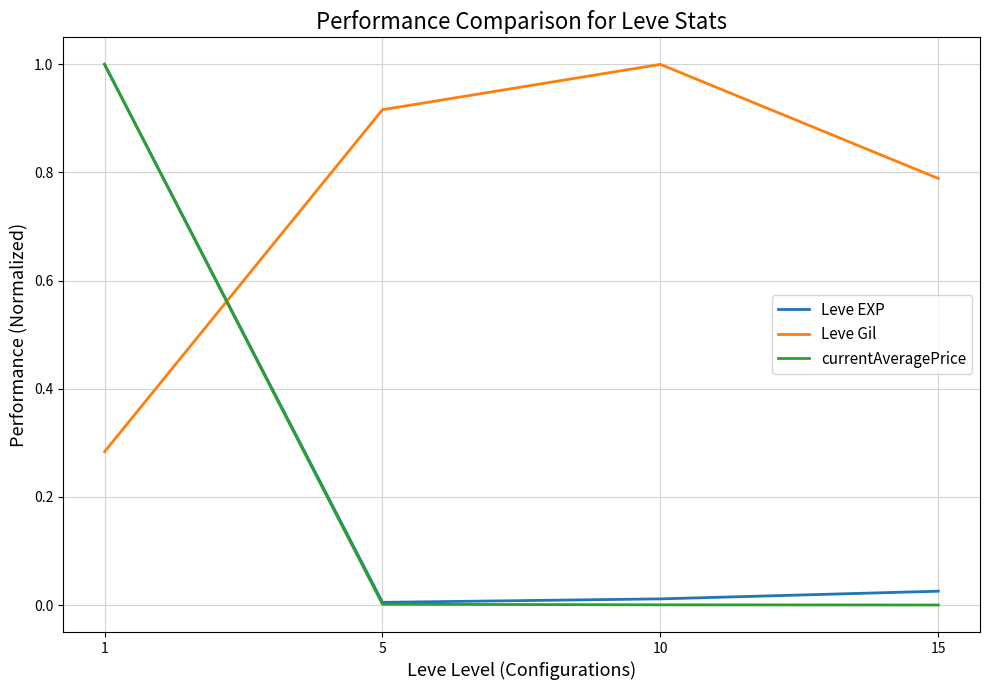

Between which two adjacent categories do Leve Gil and Leve EXP first intersect?

1 and 5